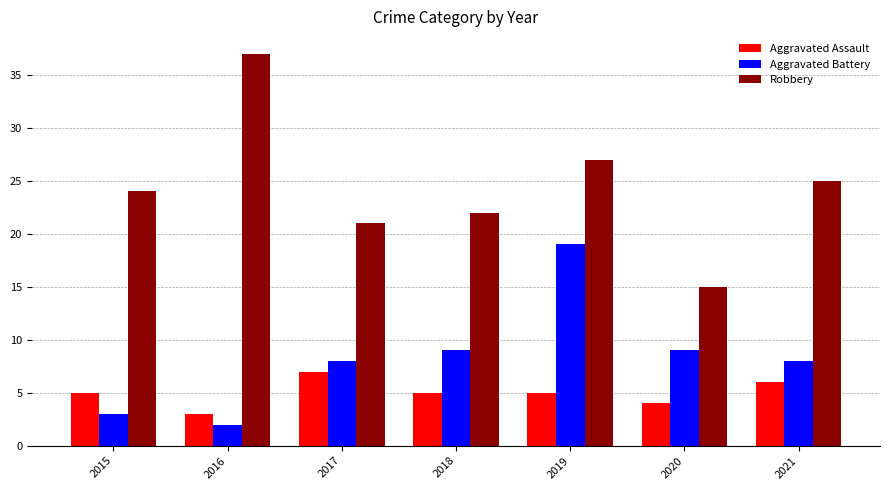

The Robbery series shows 31 at 2017. True or false?

False